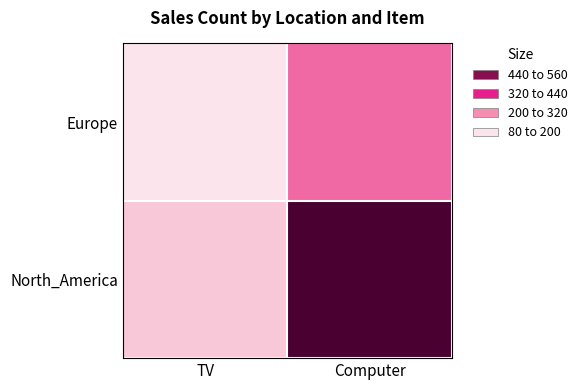

Reading left to right, list all the values displayed in this chart.

Europe: TV=80	Computer=240
North_America: TV=120	Computer=560